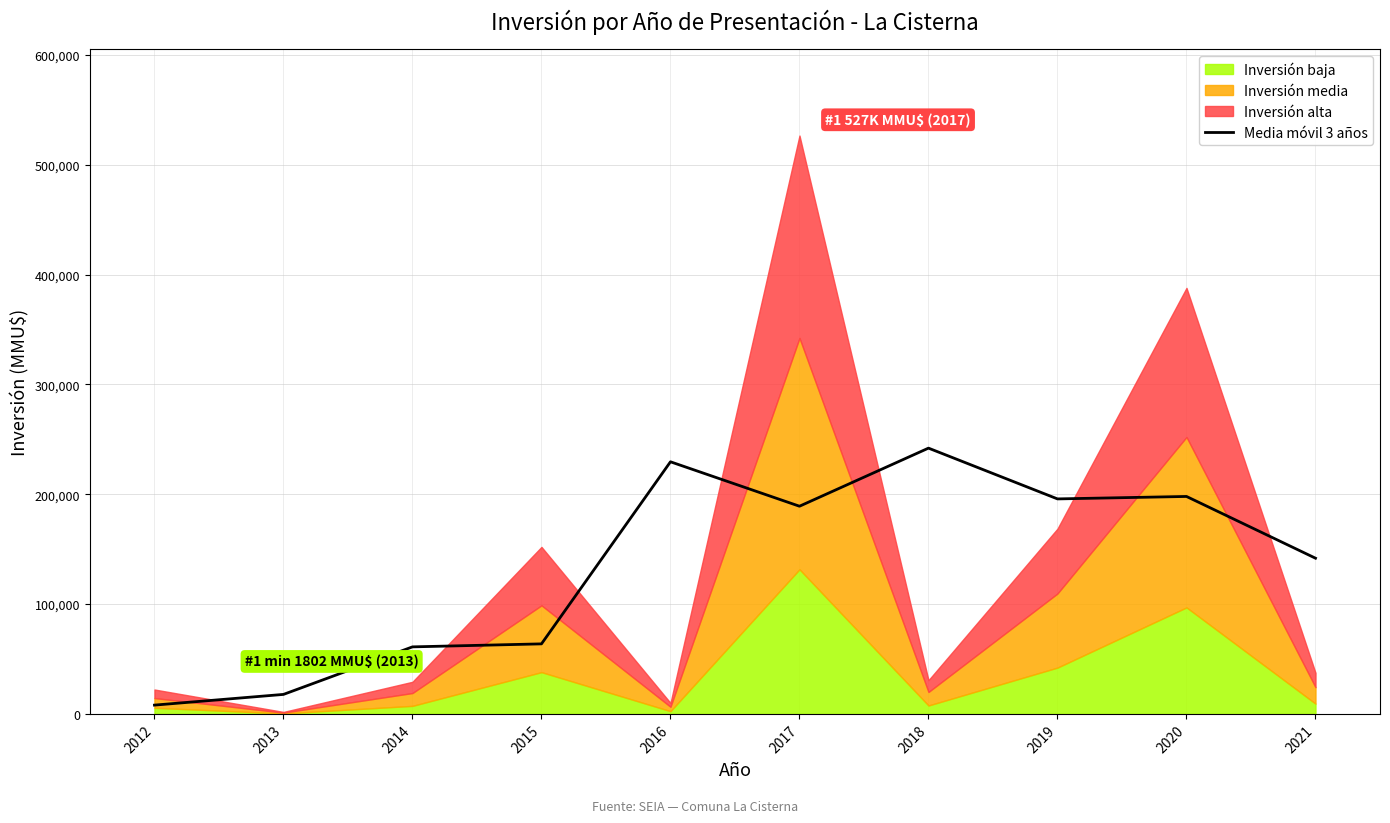

What is the sum of the values at 2015 and 2014?

124807.3